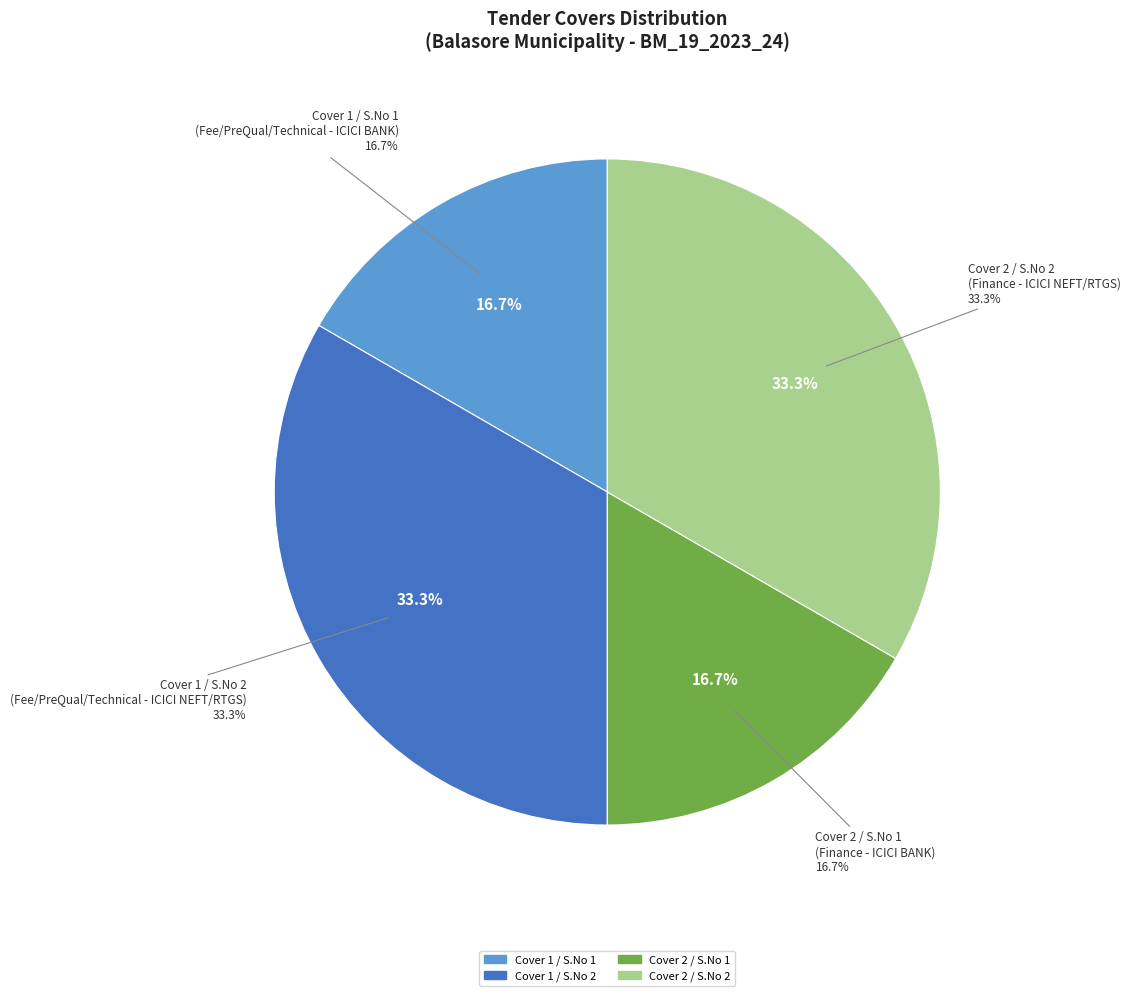

Which slice is the smallest?

Cover 1 - Fee/PreQual/Technical (S.No 1)